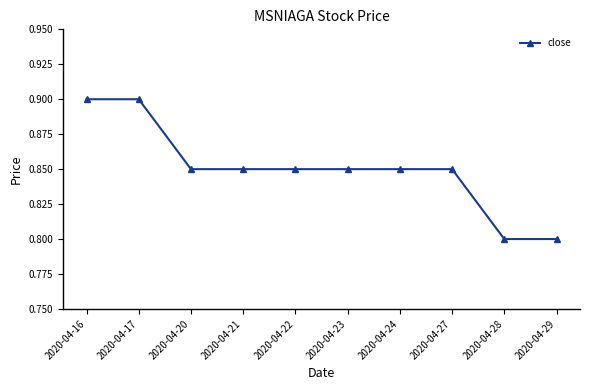

The chart shows a value of 0.8 at 2020-04-28. True or false?

True